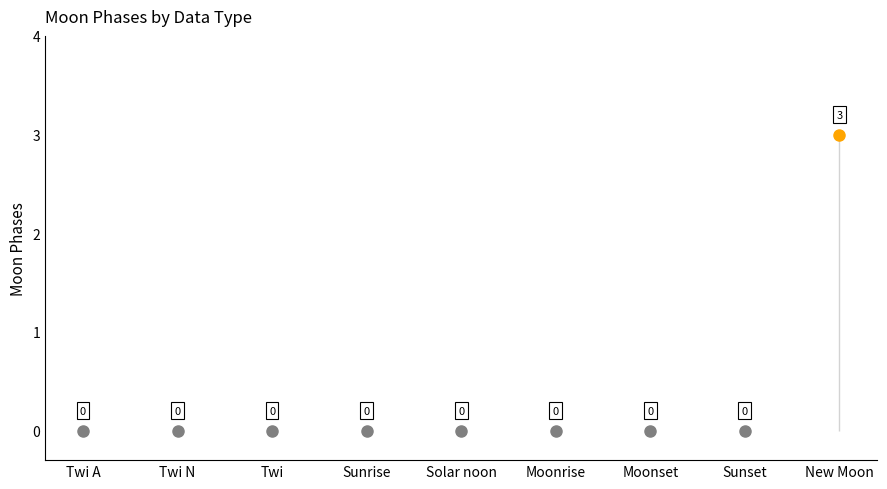

Where is the data nearest to the value 1?

Twi A